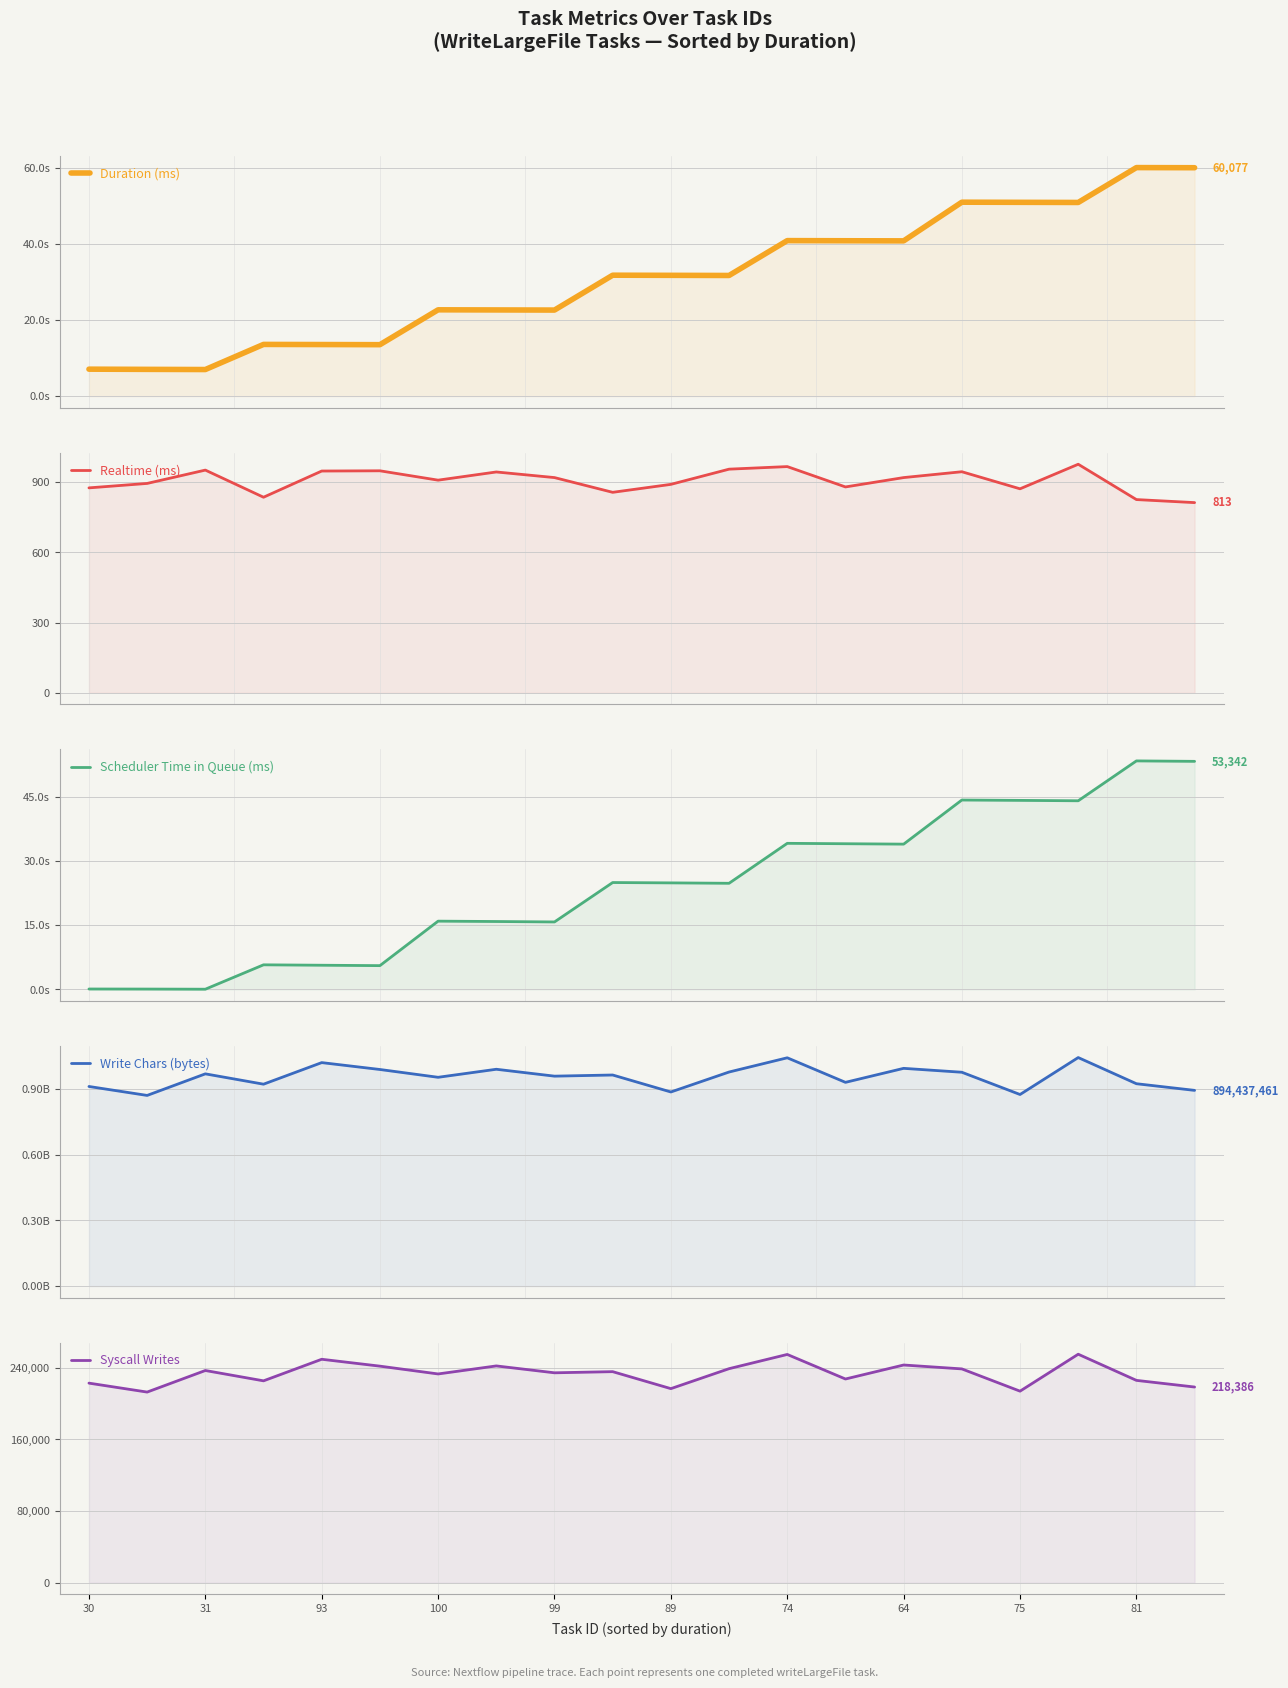

Reading left to right, transcribe all the data shown in this chart.

Duration (ms): 7093	7041	6998	13604	13570	13536	22704	22671	22638	31805	31772	31737	40906	40871	40839	51008	50974	50940	60111	60077
Realtime (ms): 876	895	952	836	948	949	909	944	920	857	891	956	967	880	920	945	872	977	826	813
Scheduler Time in Queue (ms): 106	90	58	5760	5664	5570	15972	15888	15787	25002	24921	24827	34170	34076	33984	44296	44214	44121	53445	53342
Write Chars (bytes): 912263234	871368798	969934916	922748957	1021315170	989857859	954206231	990906430	959449140	964692038	887097428	978323522	1043335224	931137586	995100739	977274930	875563032	1044383802	924846136	894437461
Syscall Writes: 222738	212754	236818	225298	249362	241682	232978	241938	234258	235538	216594	238866	254738	227346	242962	238610	213778	254994	225810	218386